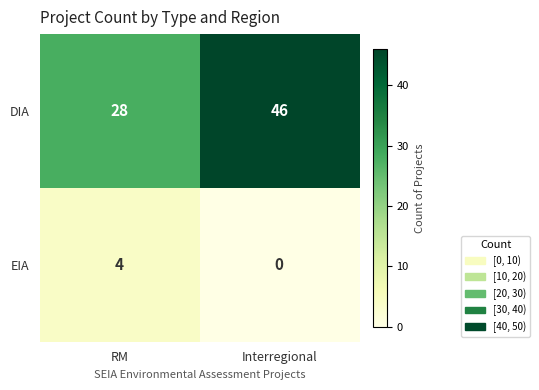

Reading left to right, list all the values displayed in this chart.

DIA: RM=28	Interregional=46
EIA: RM=4	Interregional=0